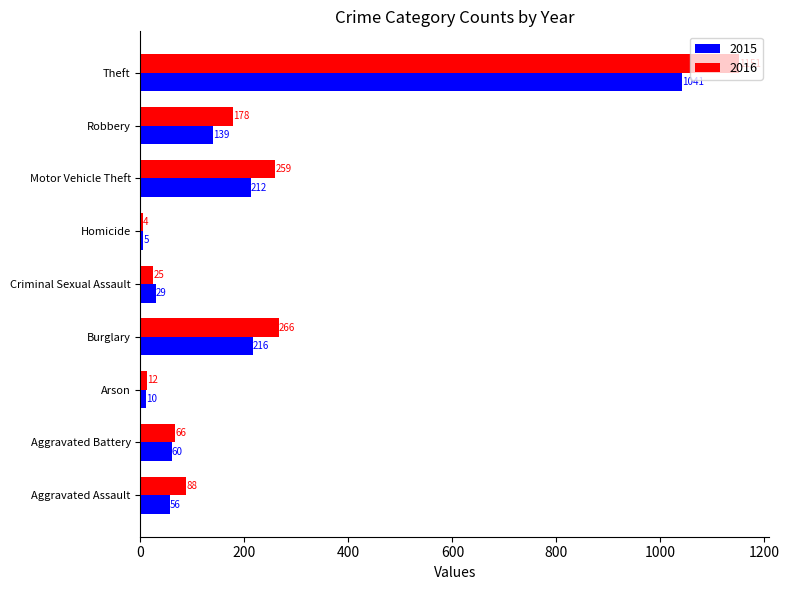

What value does the 2015 series have at Theft, to the nearest 50?

1050